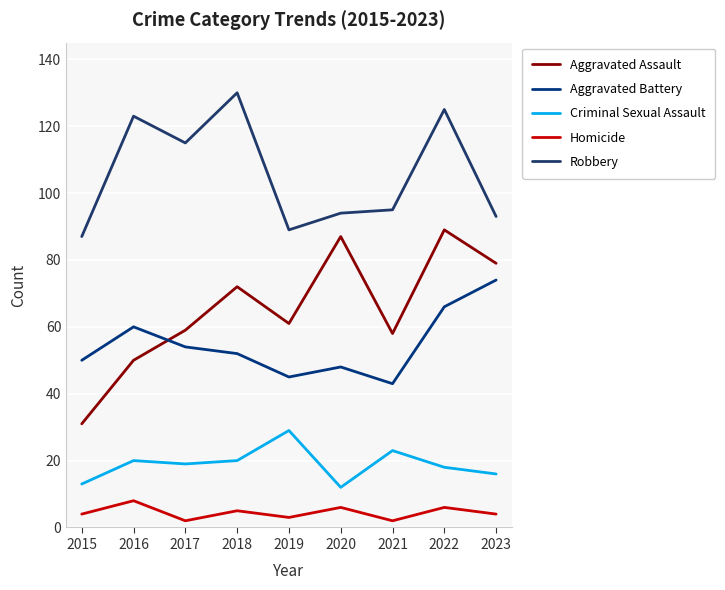

Between which two adjacent categories do Aggravated Assault and Aggravated Battery first intersect?

2016 and 2017